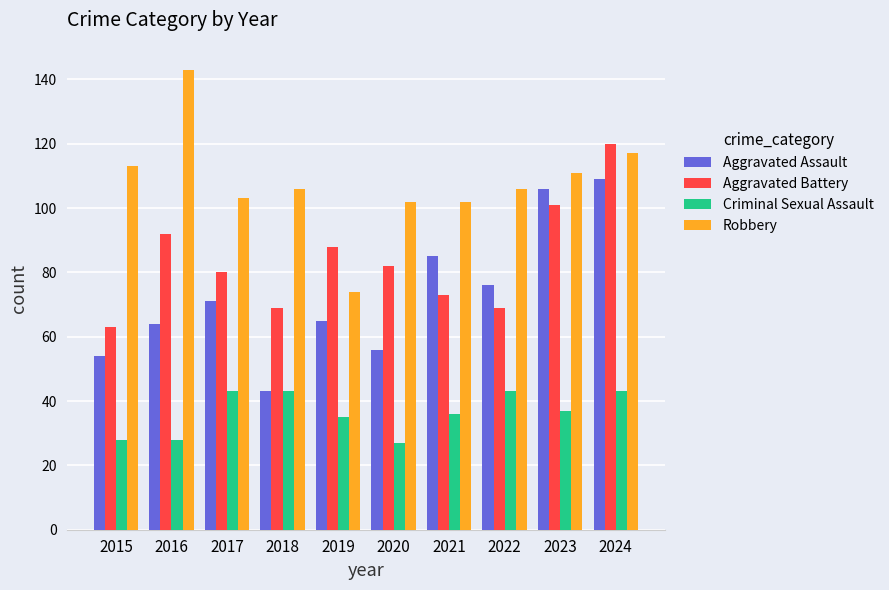

What is the difference between the Criminal Sexual Assault values at 2017 and 2021?

7